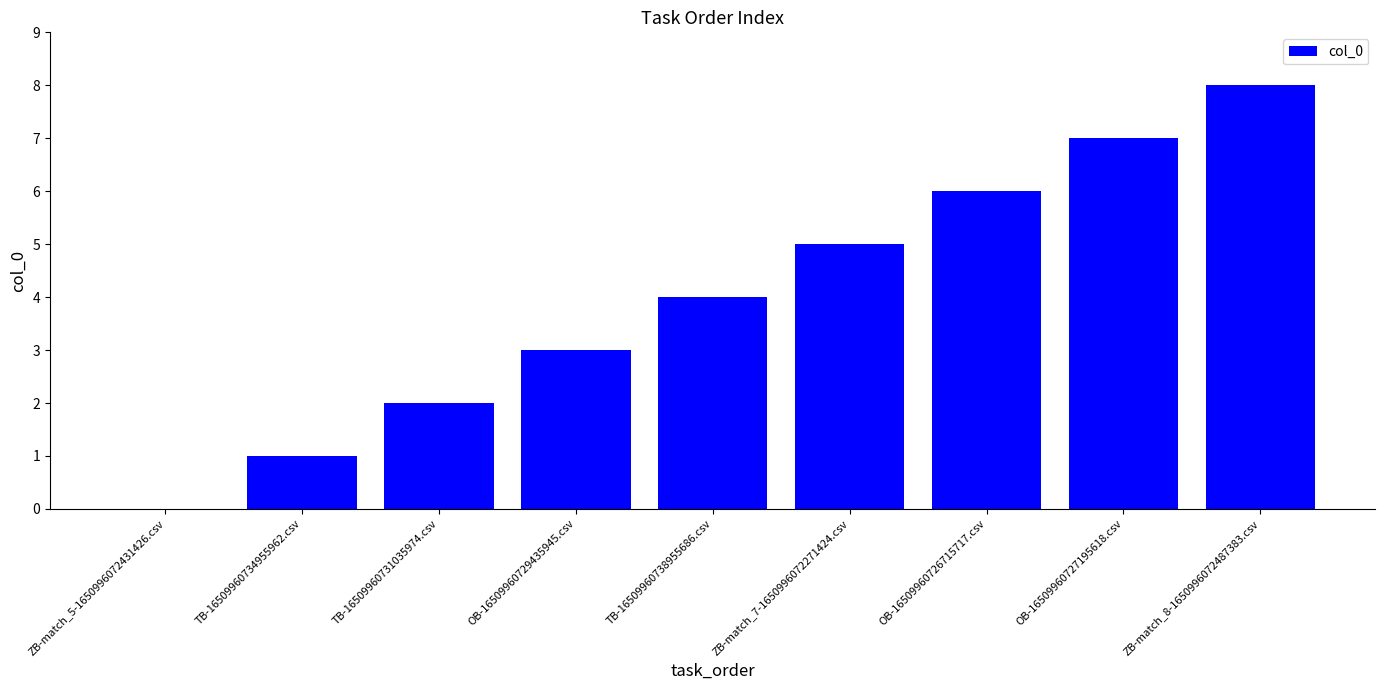

What is the change in value from TB-16509960734955962.csv to TB-16509960731035974.csv?

+1